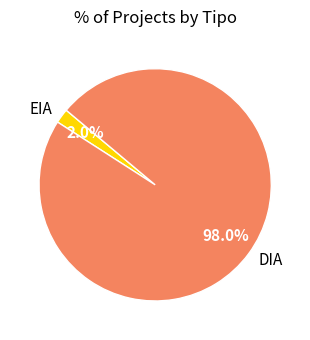

To the nearest percent, what percentage of the pie is EIA?

2%